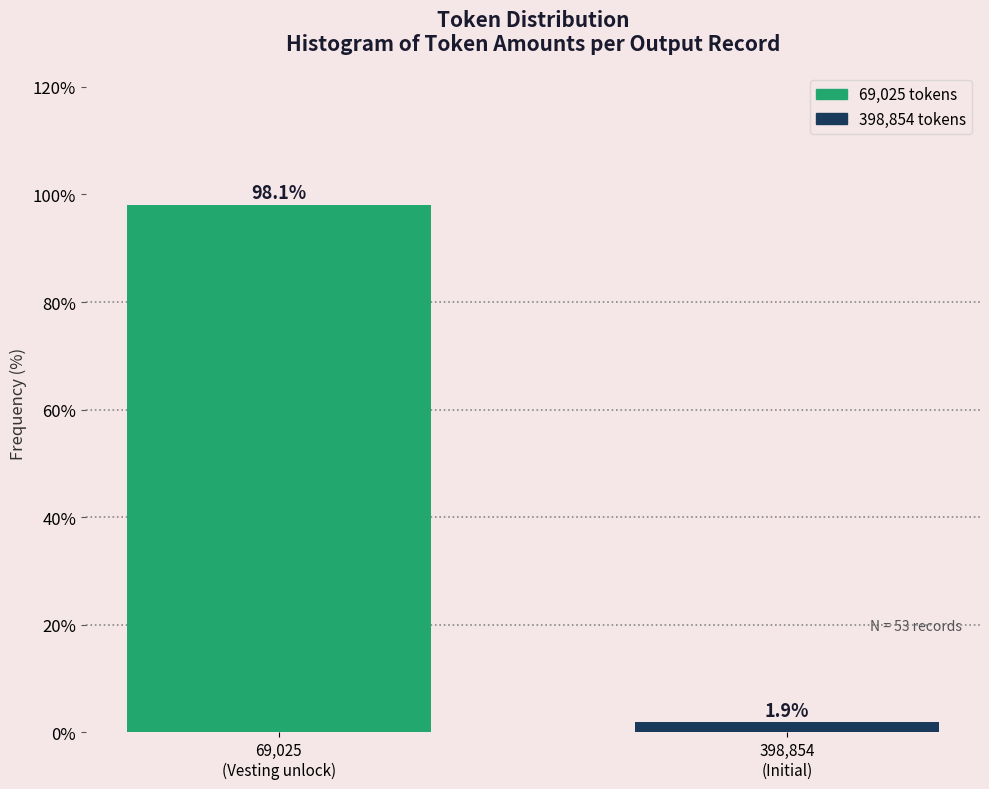

Reading right to left, transcribe all the data shown in this chart.

1.9	98.1